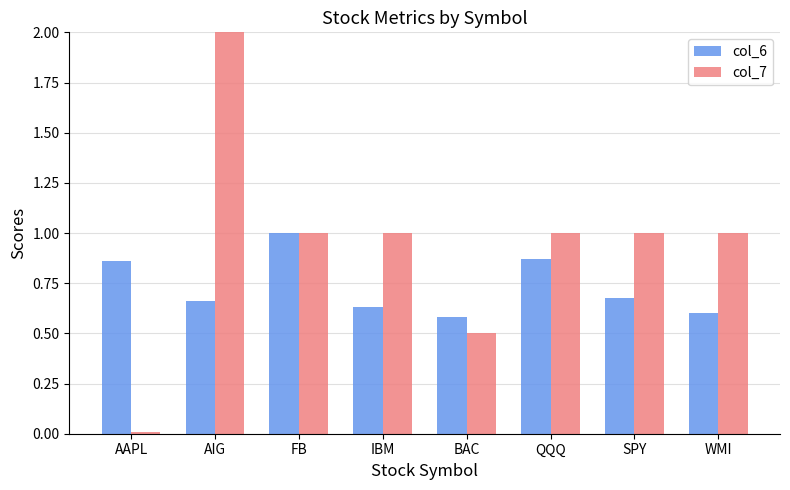

Are the bars grouped side by side (vs. stacked)?

Yes